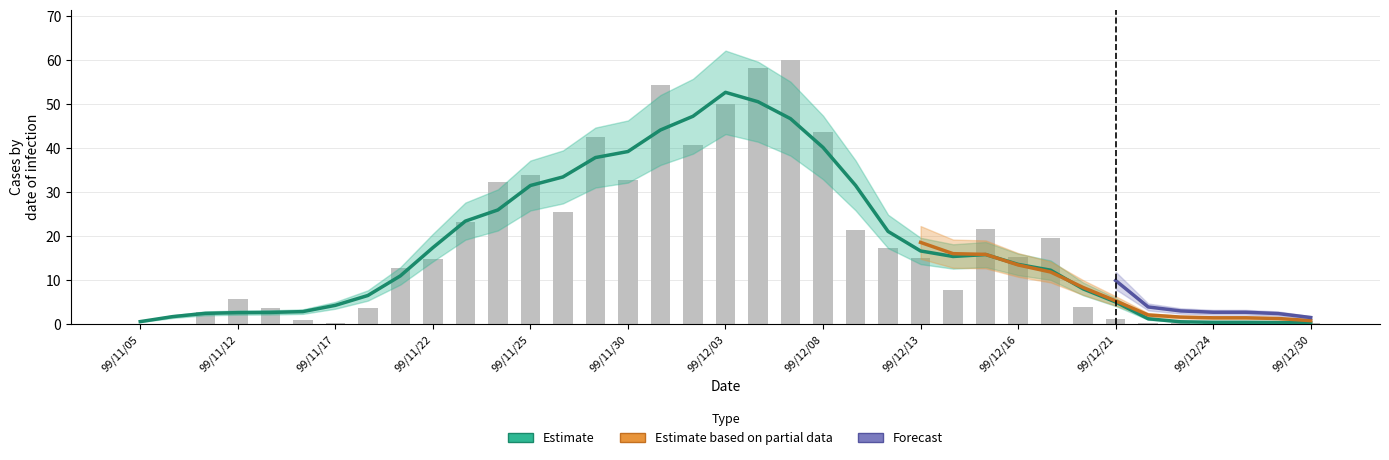

How many bars are there in total?

37